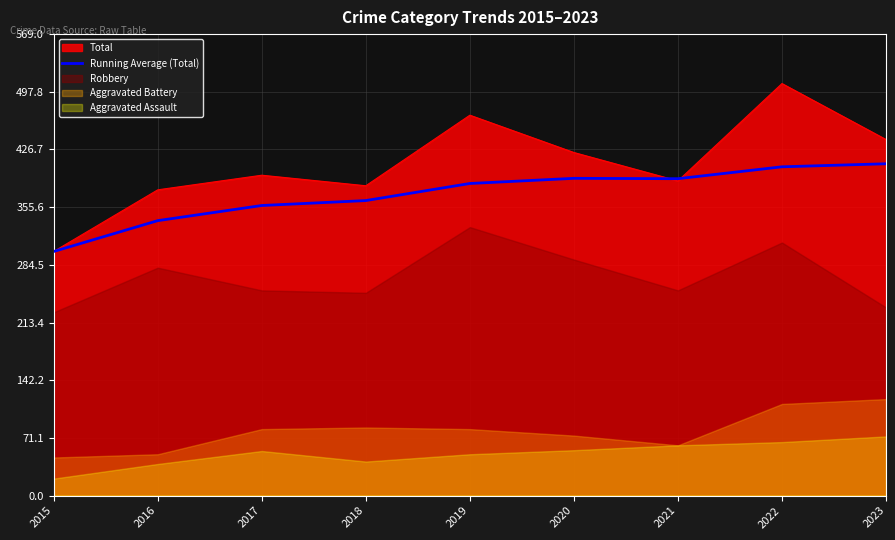

How many points are lower than both their immediate neighbors (excluding endpoints)?

1